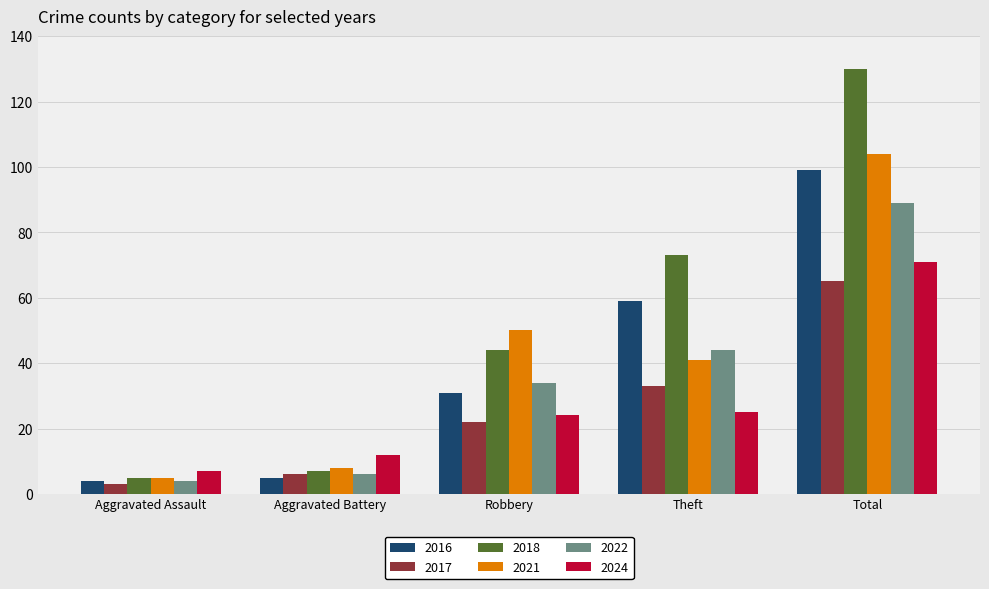

At which label is 2022 closest to 46?

Theft